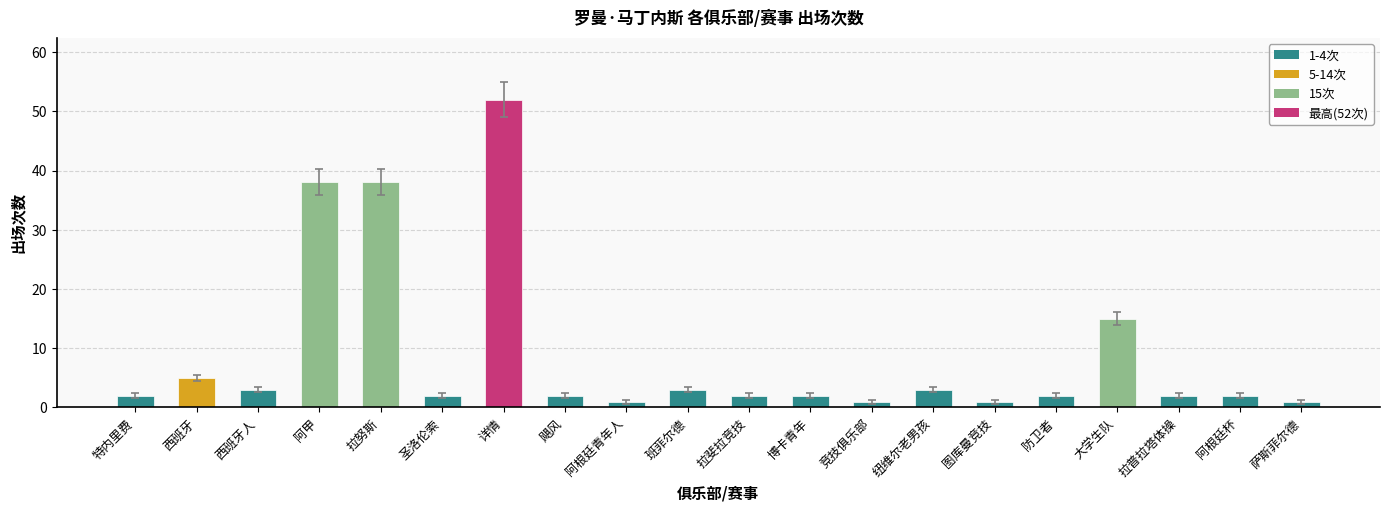

What is the ratio of the value at 圣洛伦索 to the value at 防卫者?

1.0